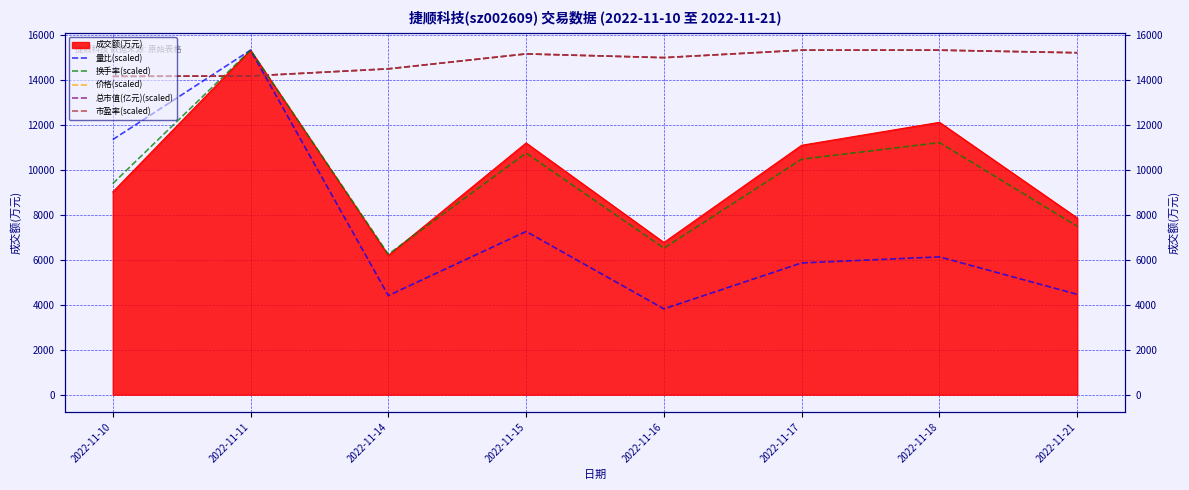

Rank the categories by 量比(scaled) value from highest to lowest.

2022-11-11, 2022-11-10, 2022-11-15, 2022-11-18, 2022-11-17, 2022-11-21, 2022-11-14, 2022-11-16